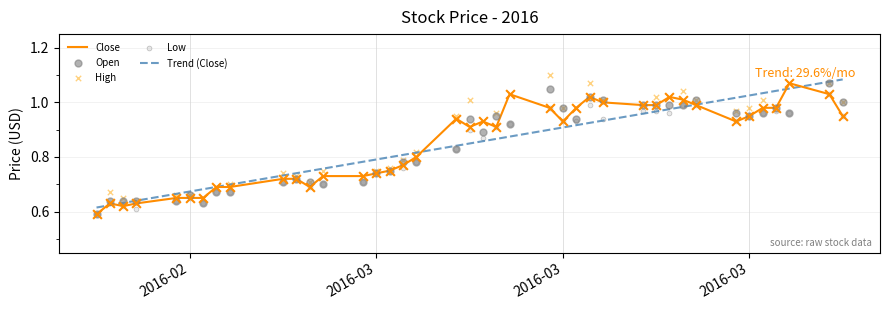

What are all the series names shown in the legend?

Close, Trend (Close), Open, High, Low